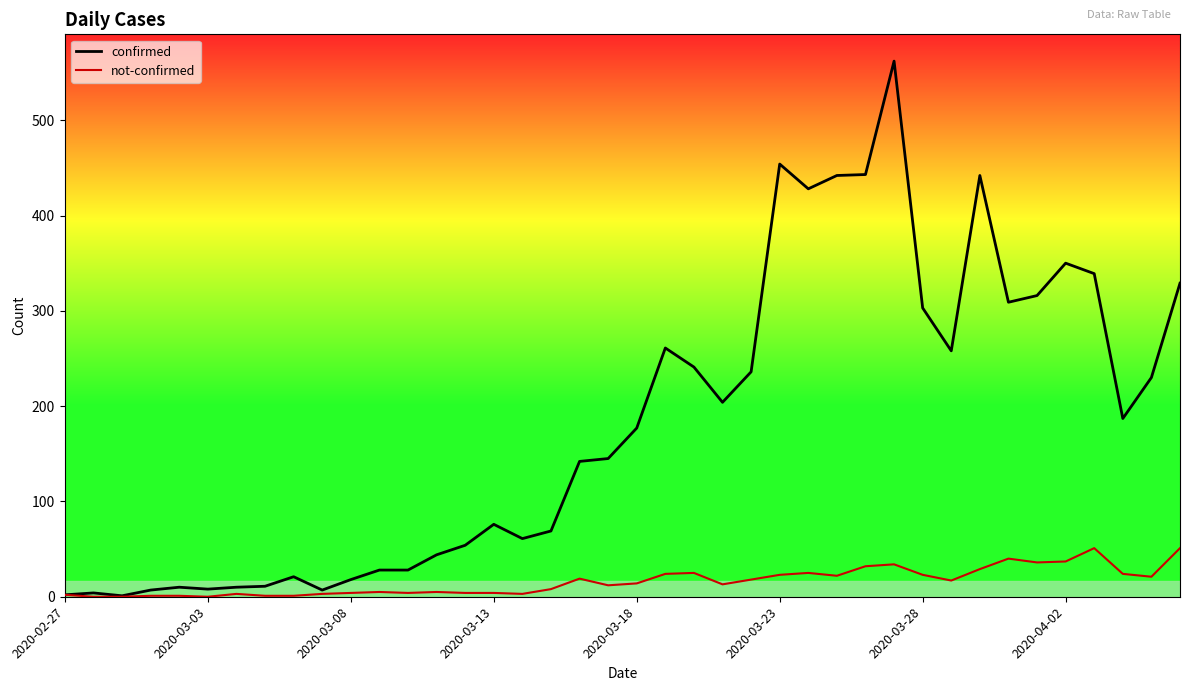

How many categories are shown in the chart?

40